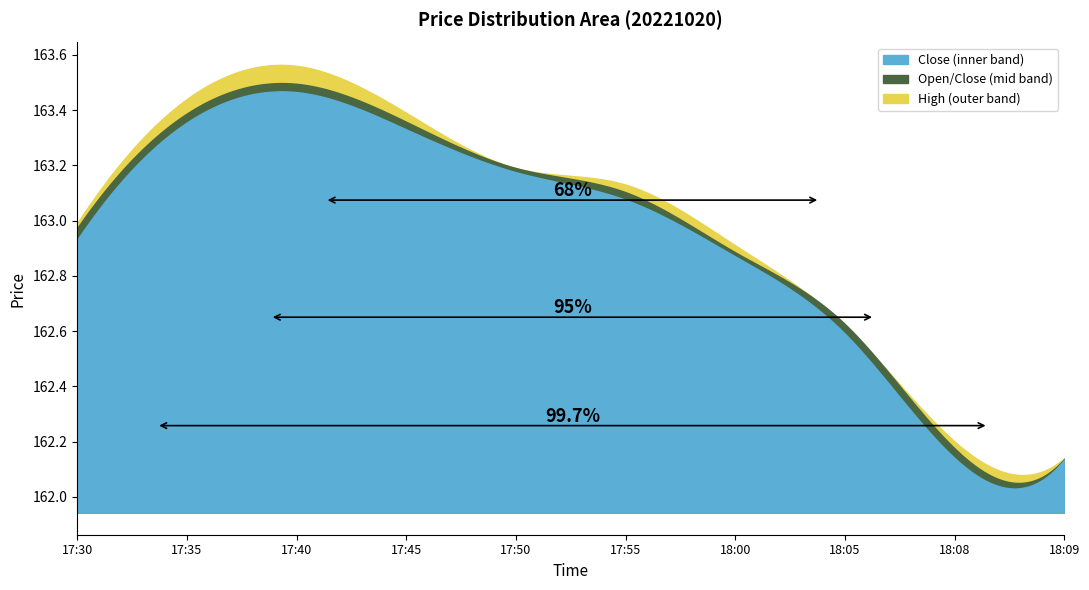

What is the greatest value displayed?

163.6